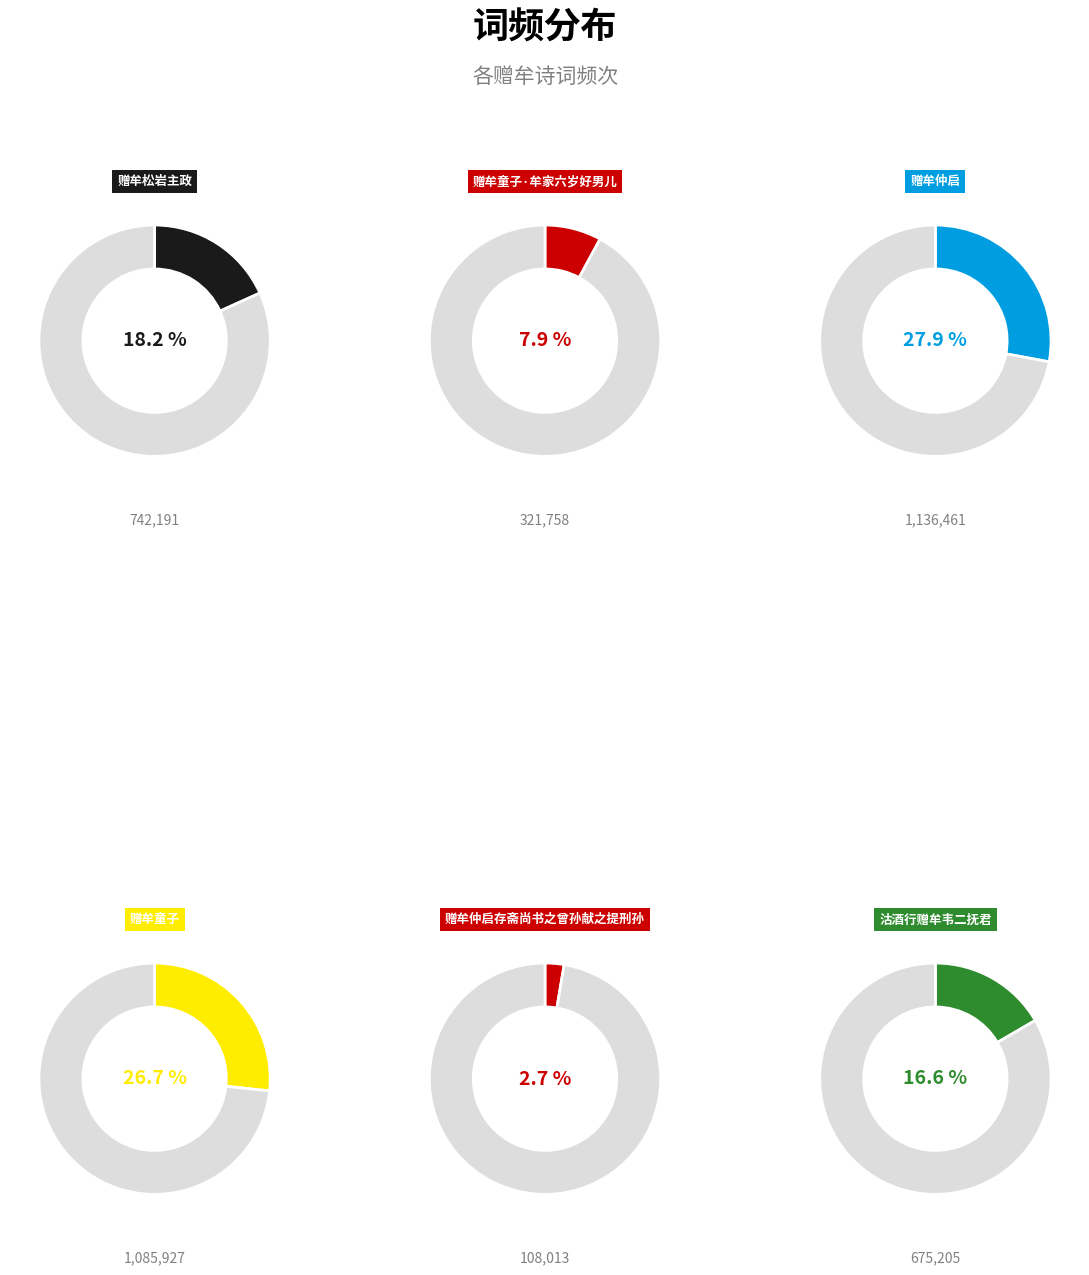

Is the sum of 赠牟童子 and 赠牟仲启 greater than half?

Yes